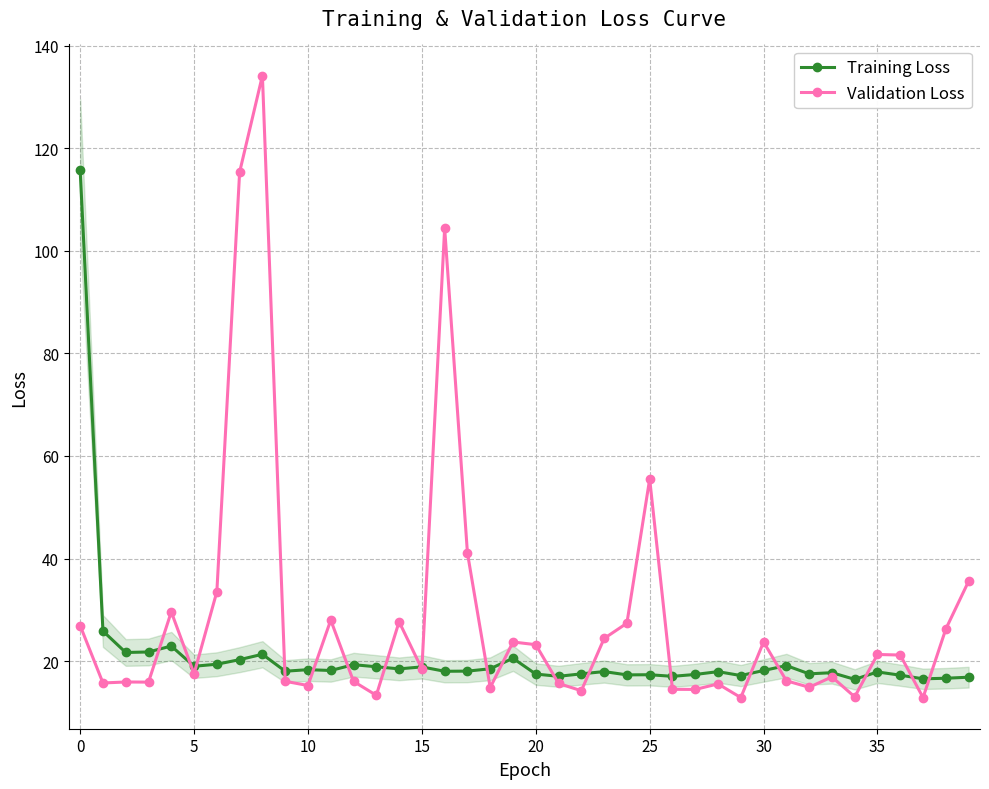

What value does the Validation Loss series have at 20?

23.2